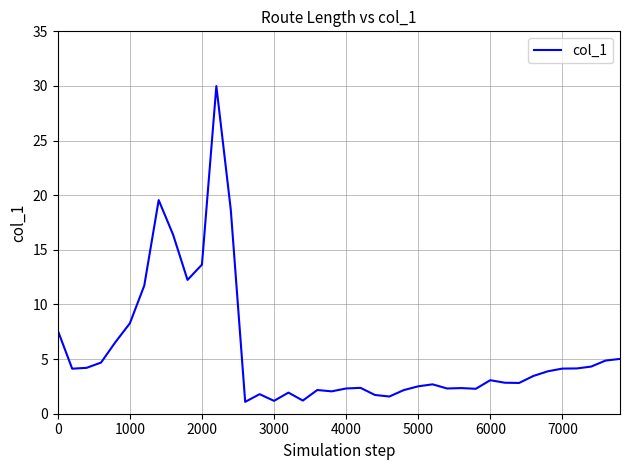

True or false: the data has more than 2 interior local peaks.

True